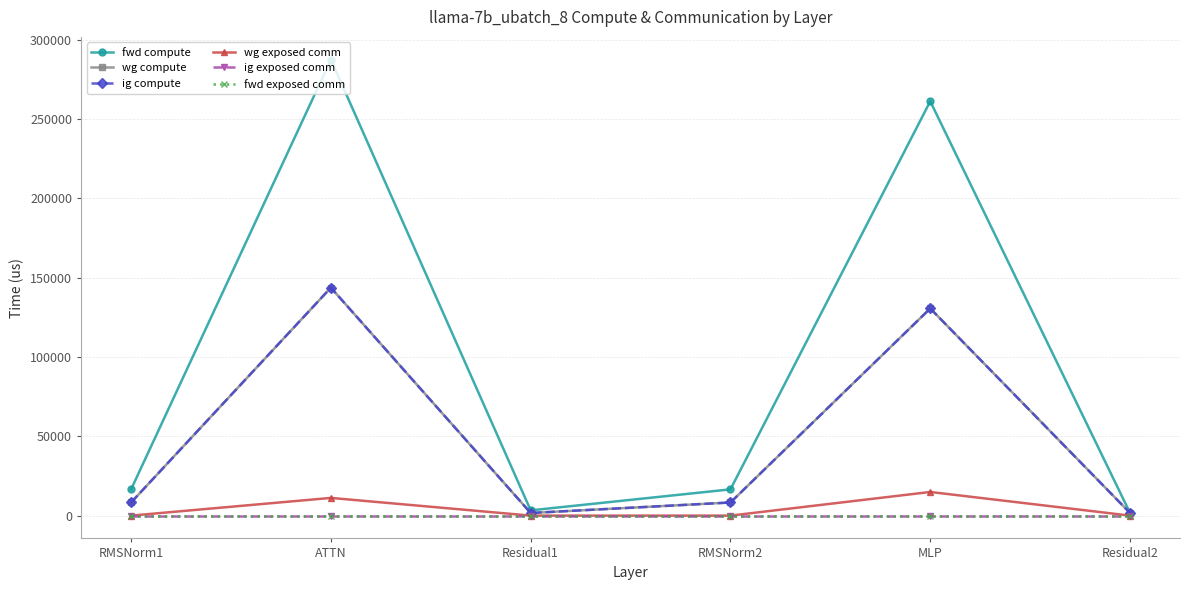

Where is wg exposed comm nearest to the value 7451?

ATTN